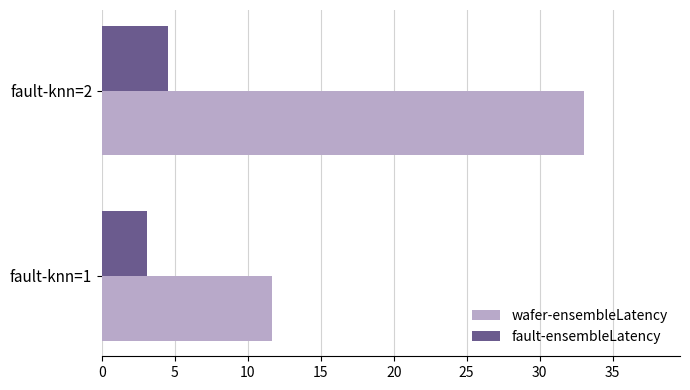

What is the total value across all series at fault-knn=2?

37.6